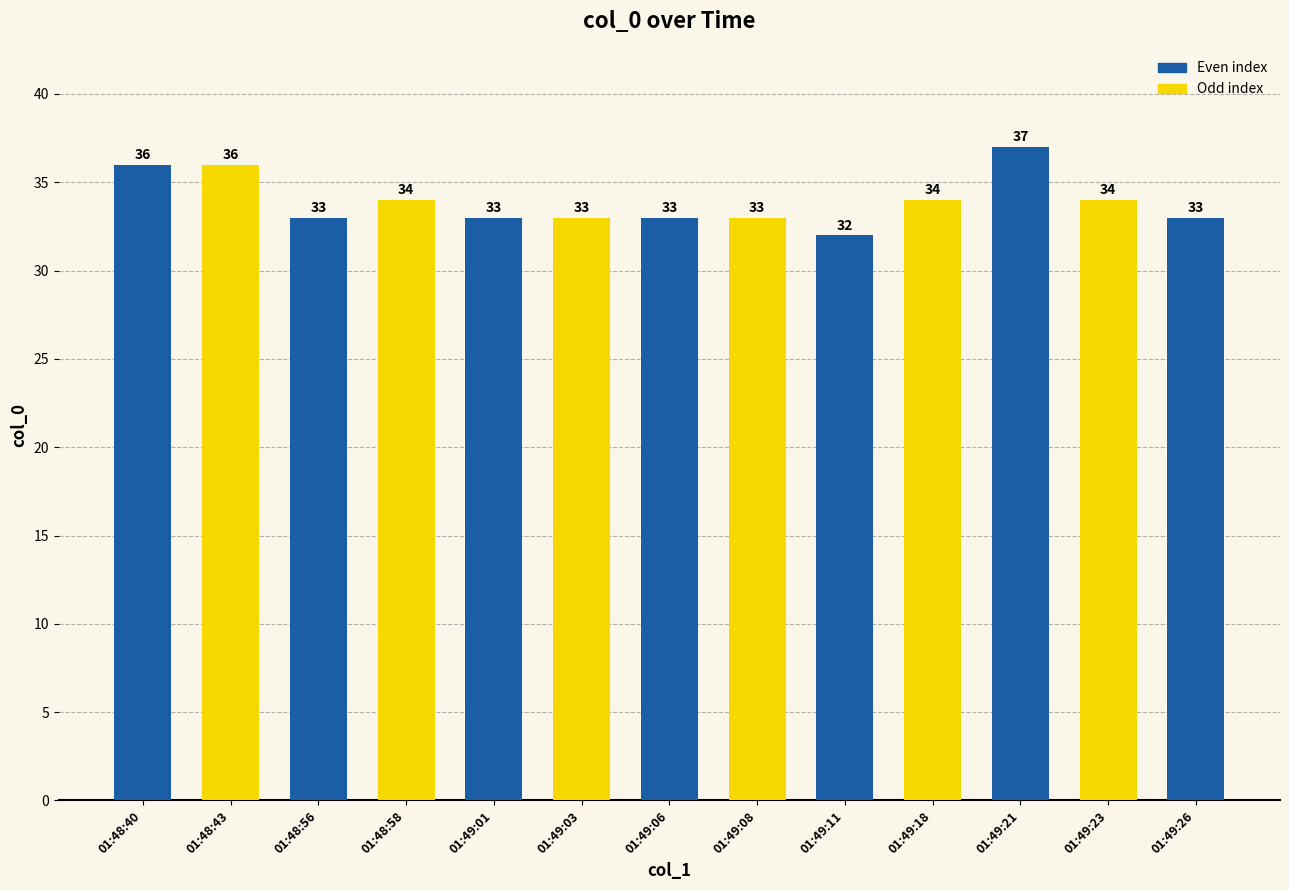

Read the value at 01:48:43.

36